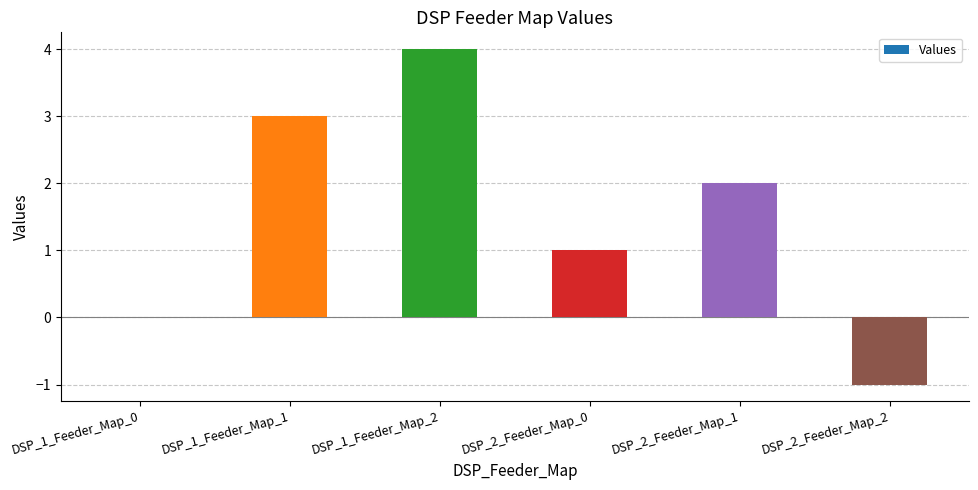

What is the maximum value shown in the chart?

4